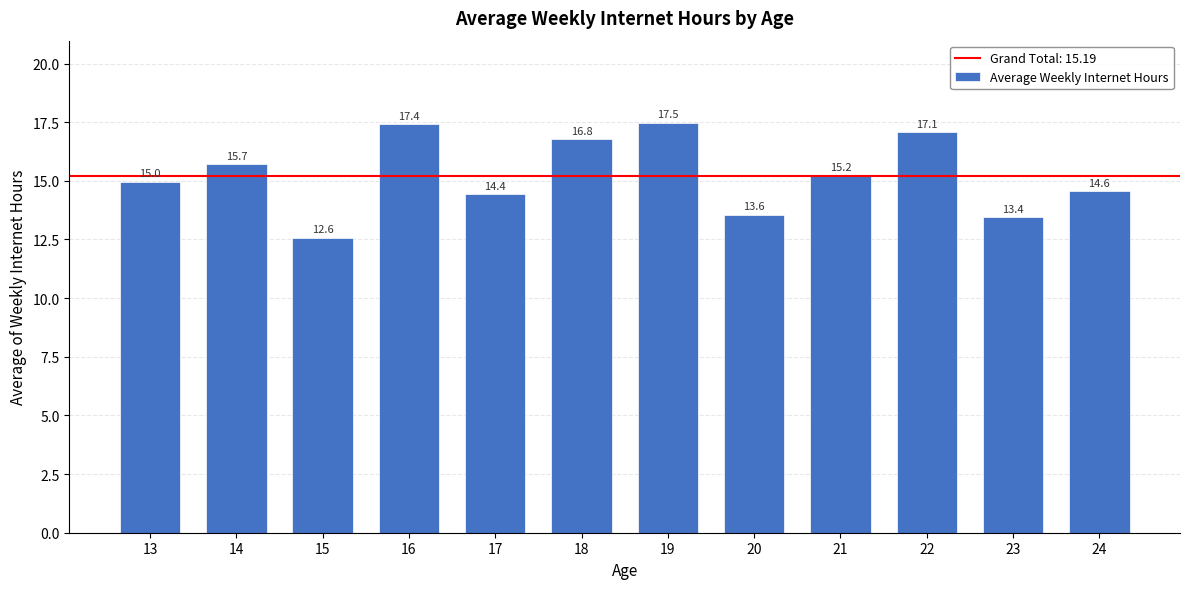

Reading right to left, list all the values displayed in this chart.

24=14.6	23=13.4	22=17.1	21=15.2	20=13.6	19=17.5	18=16.8	17=14.4	16=17.4	15=12.6	14=15.7	13=15.0